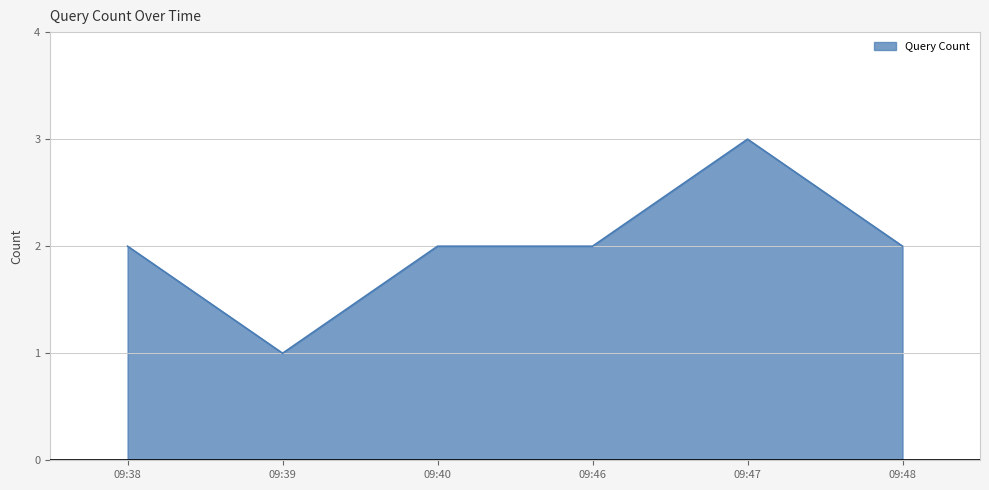

Between 09:38 and 09:39, which is larger?

09:38